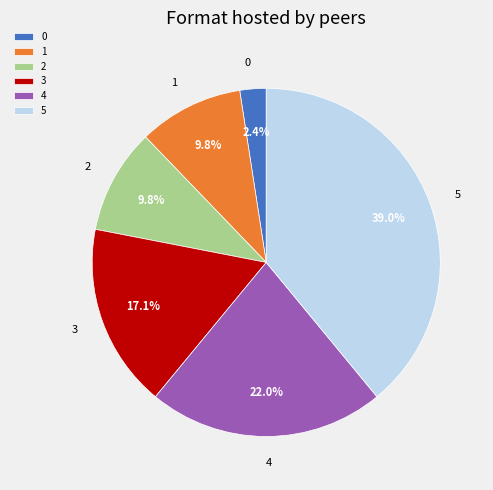

What percentage do 5 and 1 together represent?

48.8%